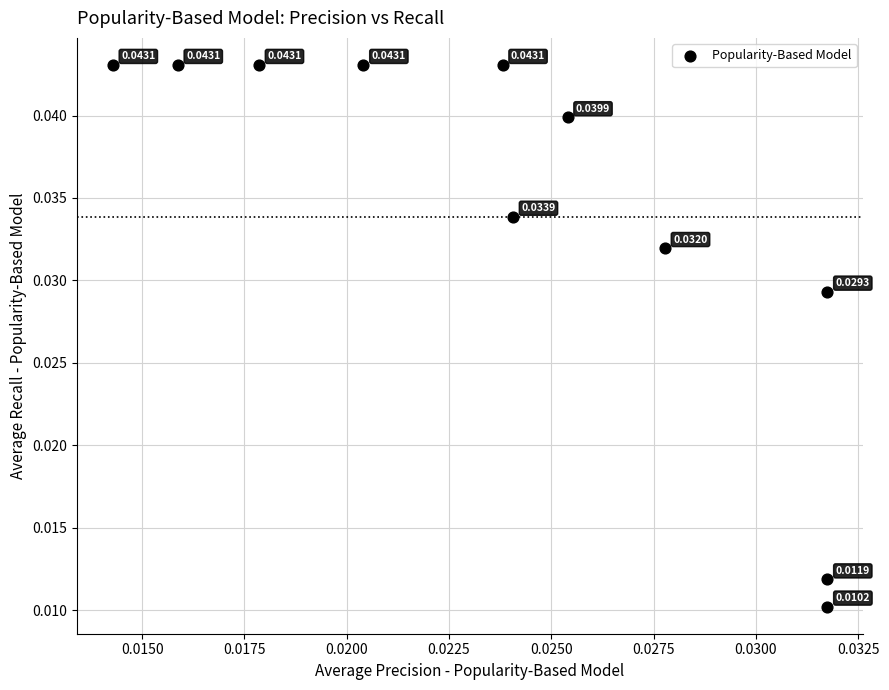

How many data points are displayed?

11